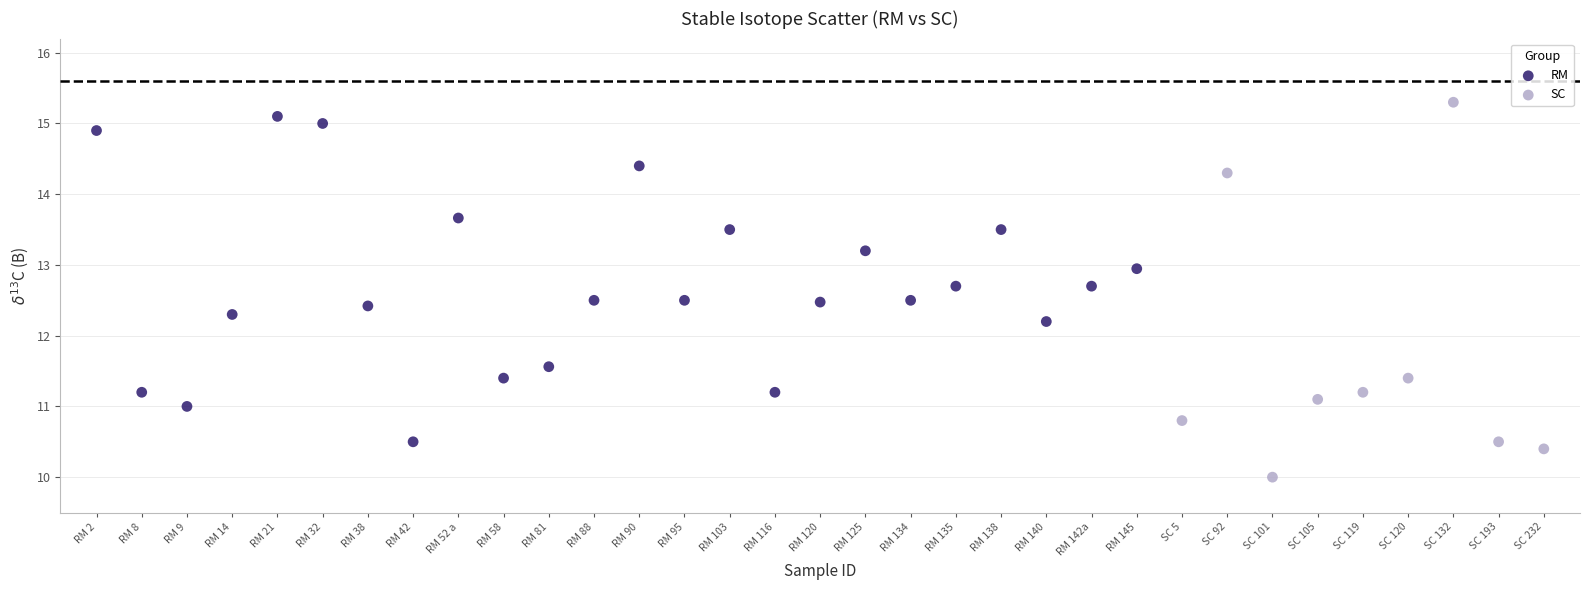

Which series has the widest spread of Y values?

SC